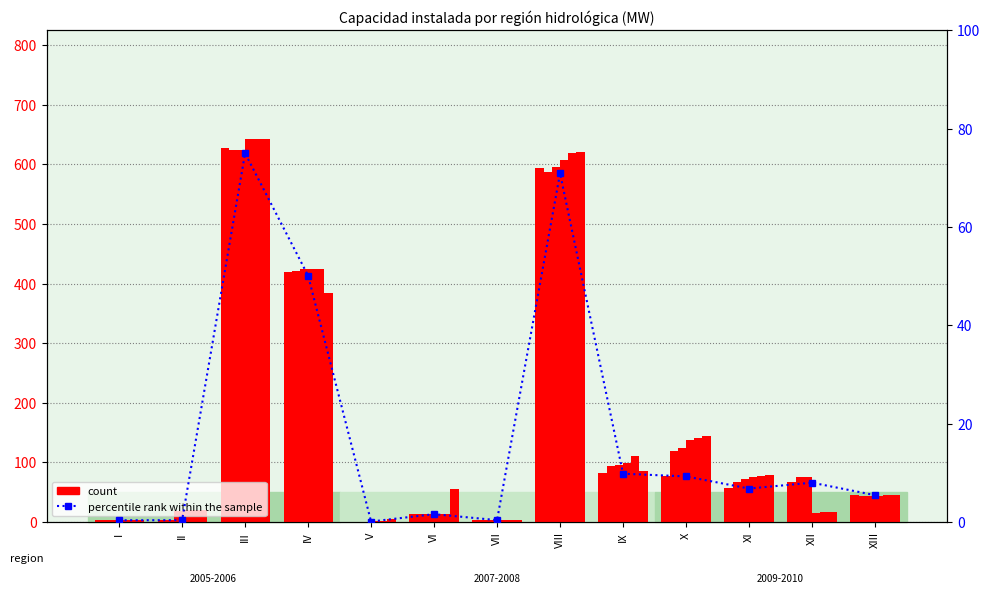

What value does the data have at XII?

8.0